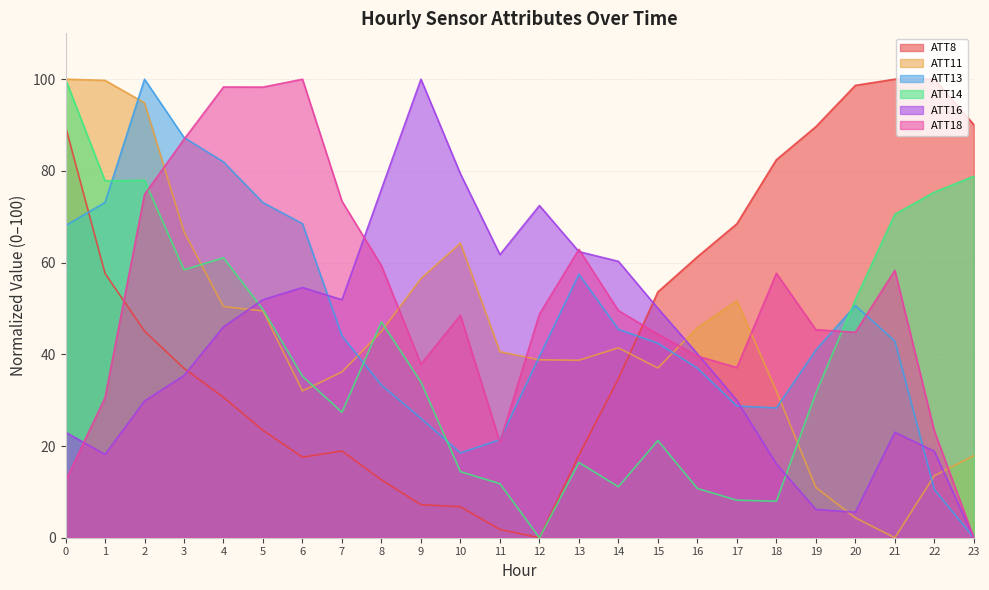

Does the chart have visible grid lines?

Yes